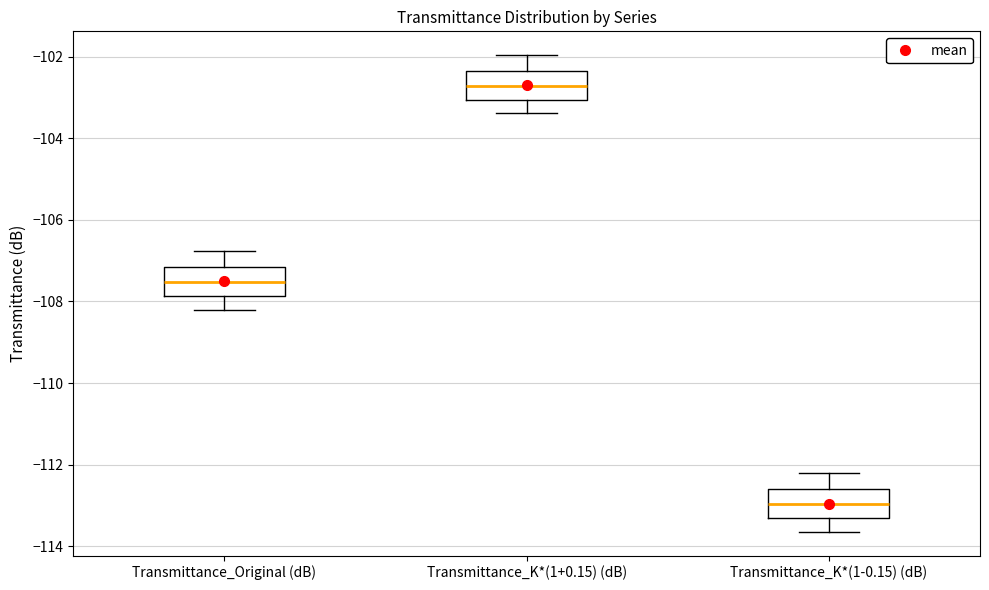

Which box has the lowest median line?

Transmittance_K*(1-0.15) (dB)